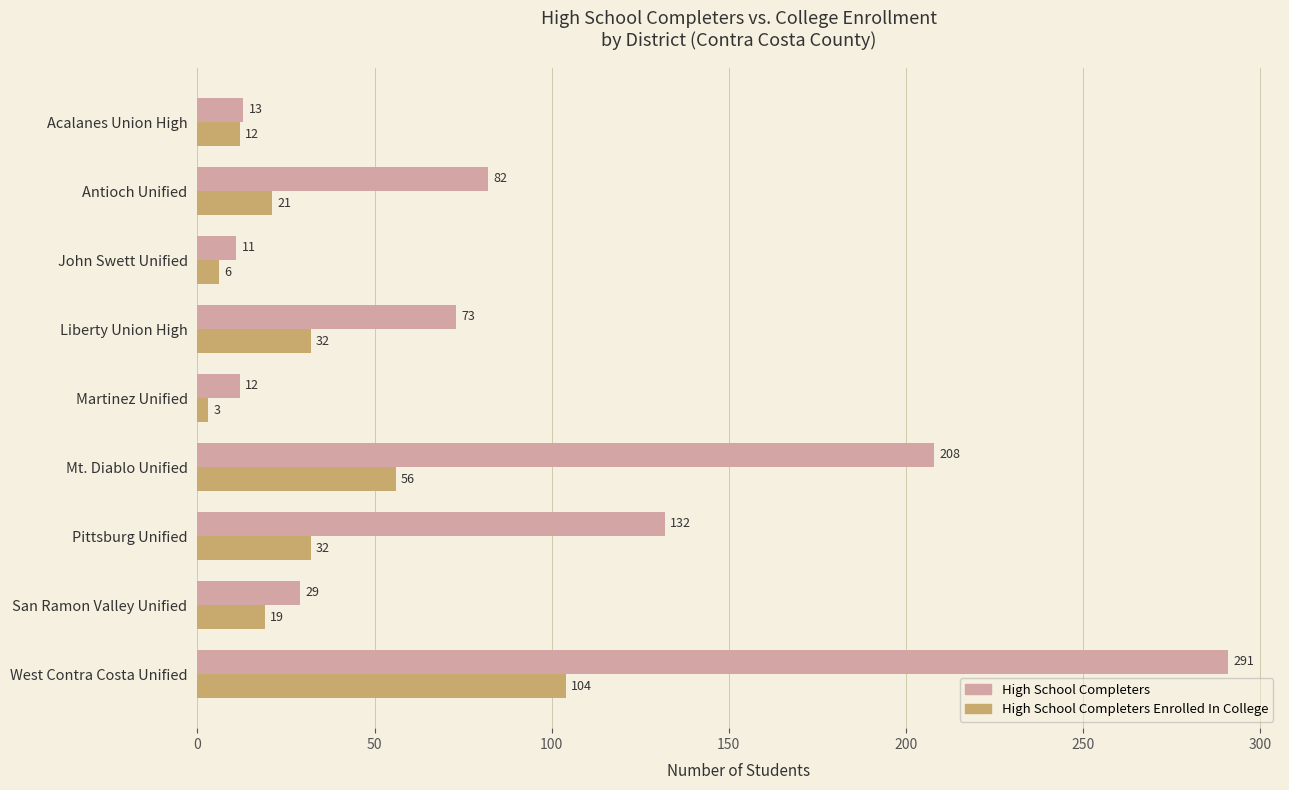

Rank the categories by High School Completers value from highest to lowest.

West Contra Costa Unified, Mt. Diablo Unified, Pittsburg Unified, Antioch Unified, Liberty Union High, San Ramon Valley Unified, Acalanes Union High, Martinez Unified, John Swett Unified